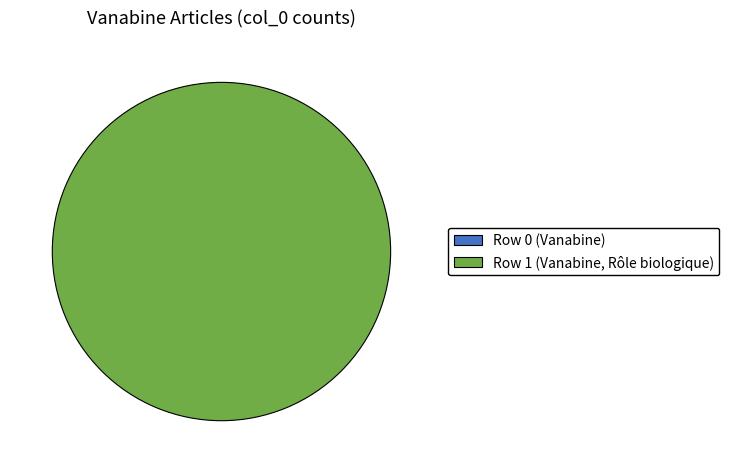

How many segments does this pie chart have?

2